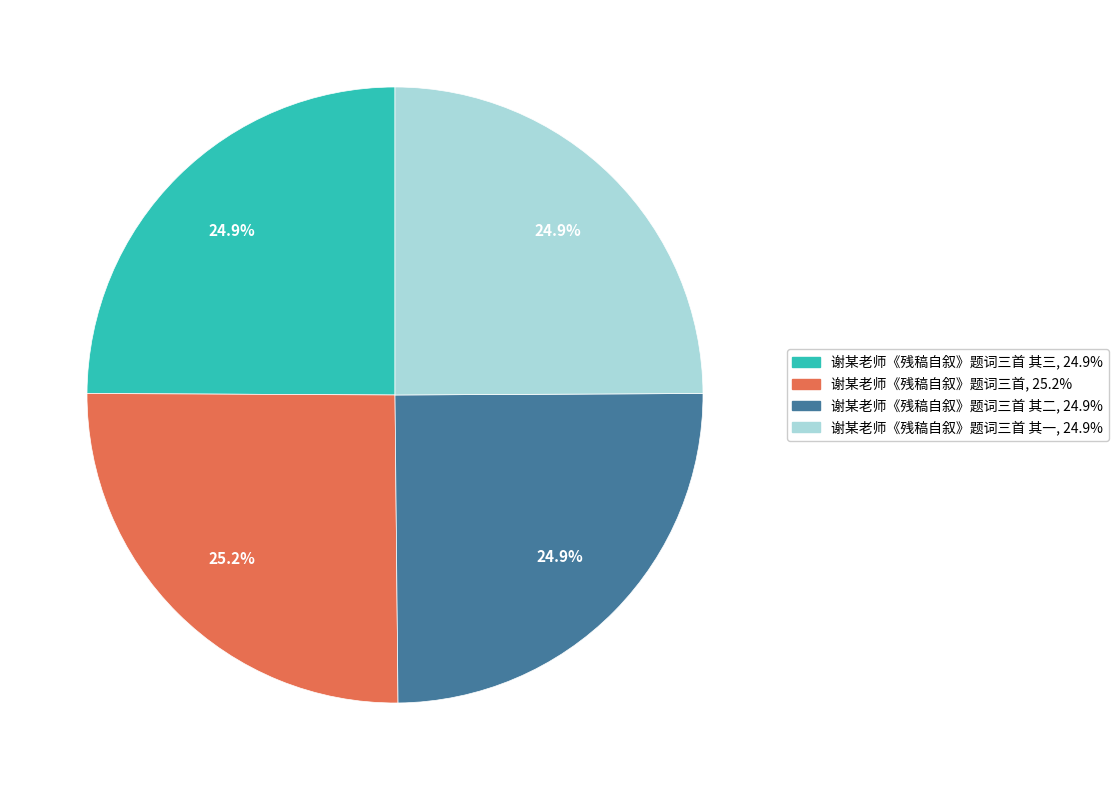

Is there a majority slice in this chart?

No